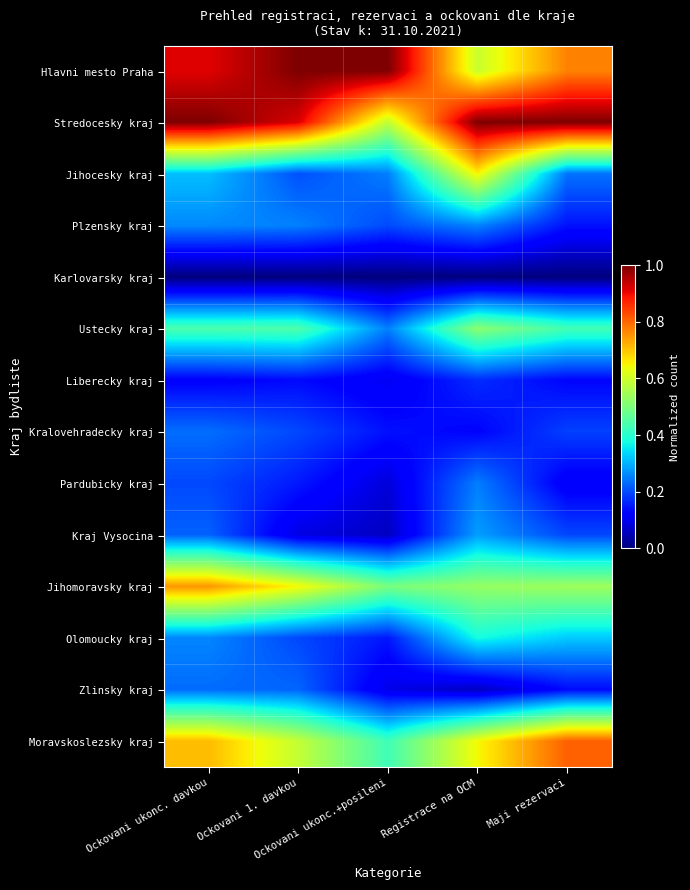

At which category is the sum across all series the highest?

Ockovani ukonc. davkou